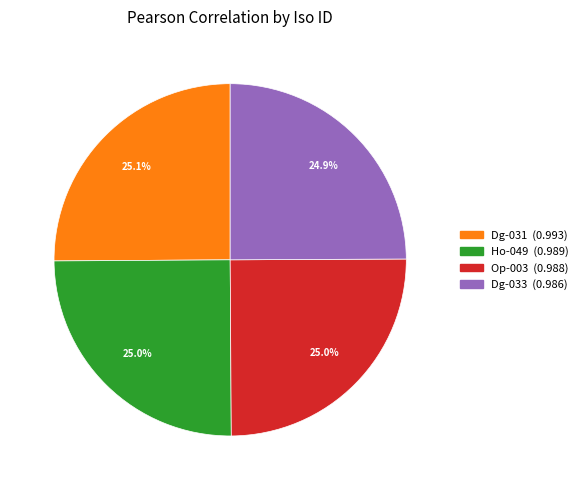

What percentage is the Dg-033 slice, to the nearest percent?

25%